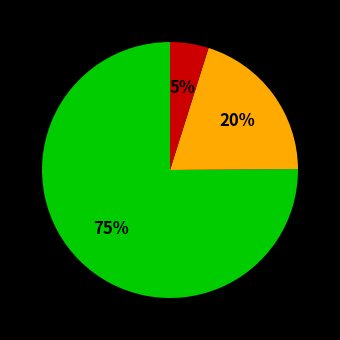

To the nearest percent, what is the difference between the largest and smallest slice percentages?

70%